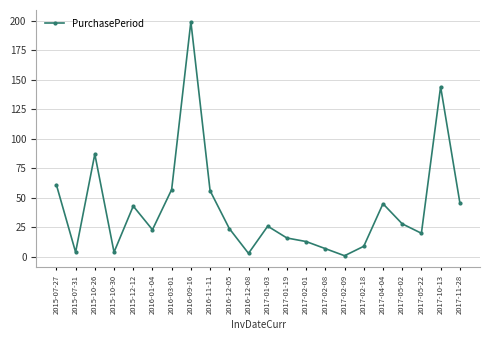

Where is the data nearest to the value 100?

2015-10-26